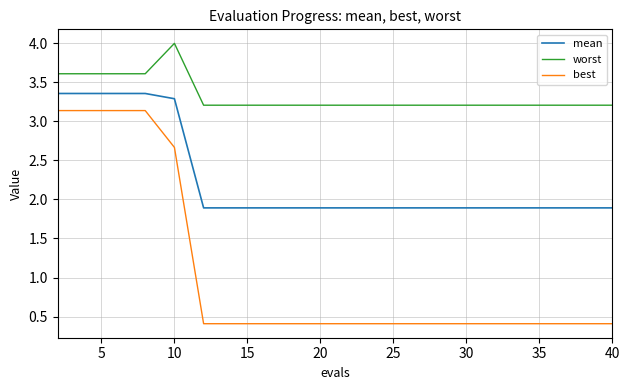

True or false: mean and best cross at least once.

False